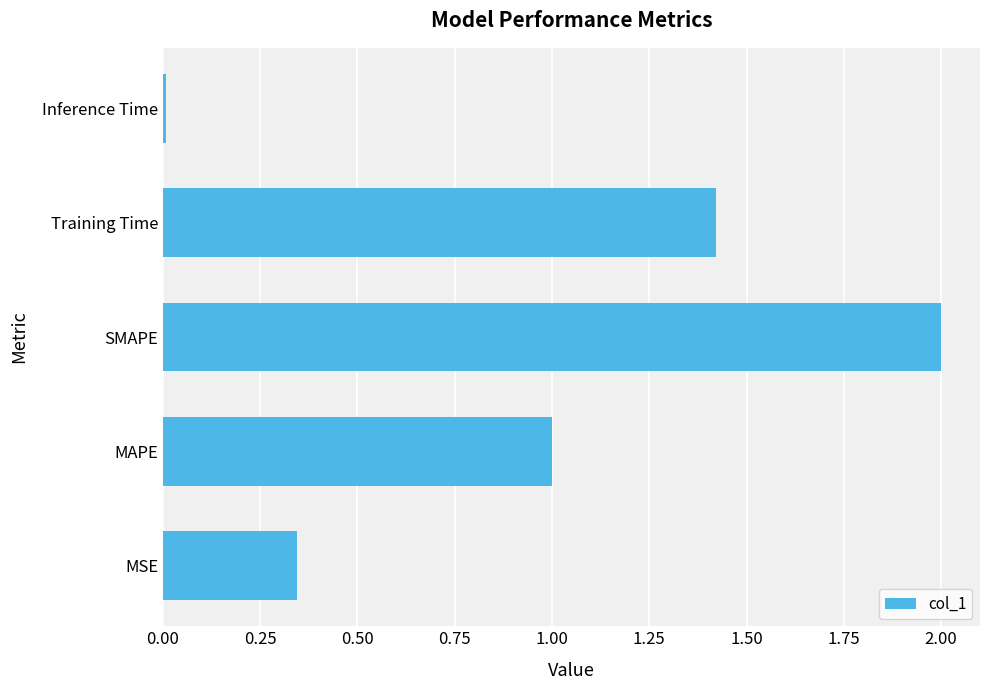

What is the average value?

1.0